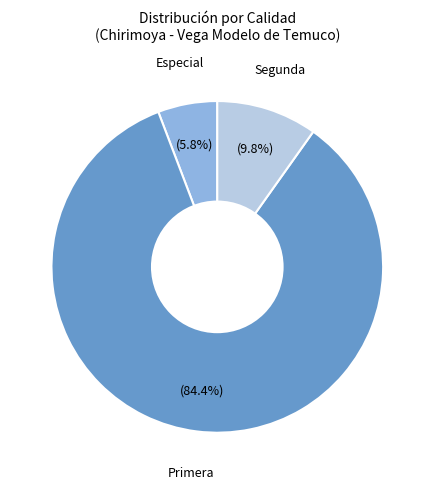

Rank the categories by value from highest to lowest.

Primera, Segunda, Especial